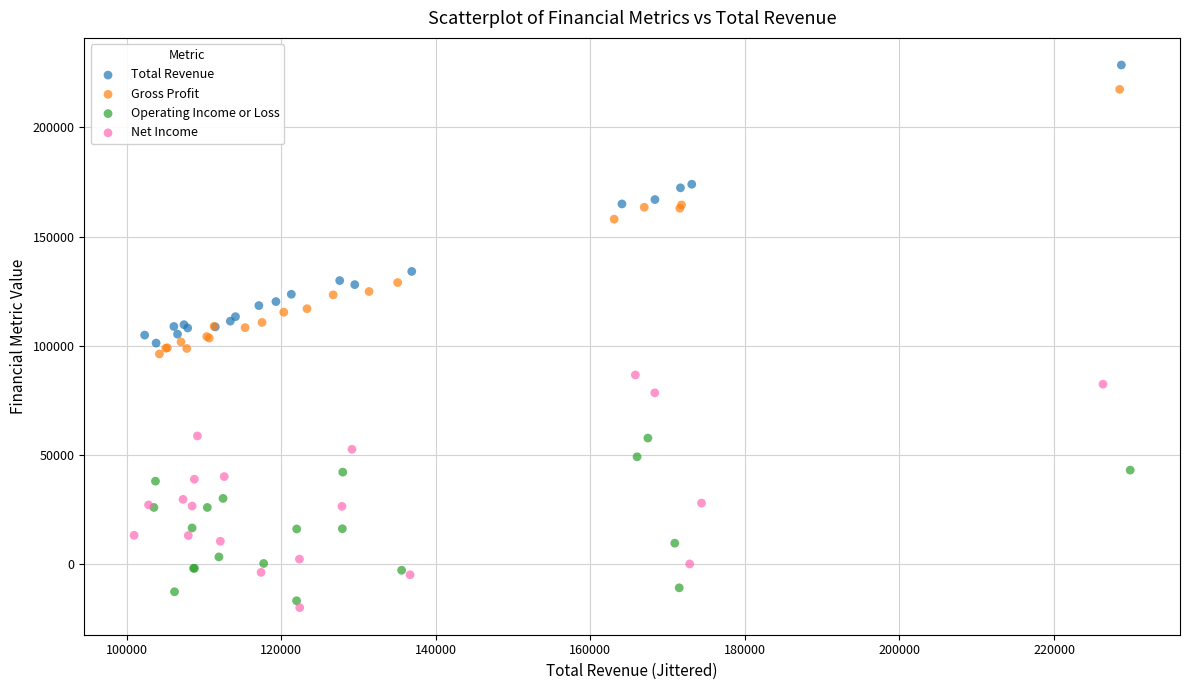

Which series has the widest spread of Y values?

Total Revenue